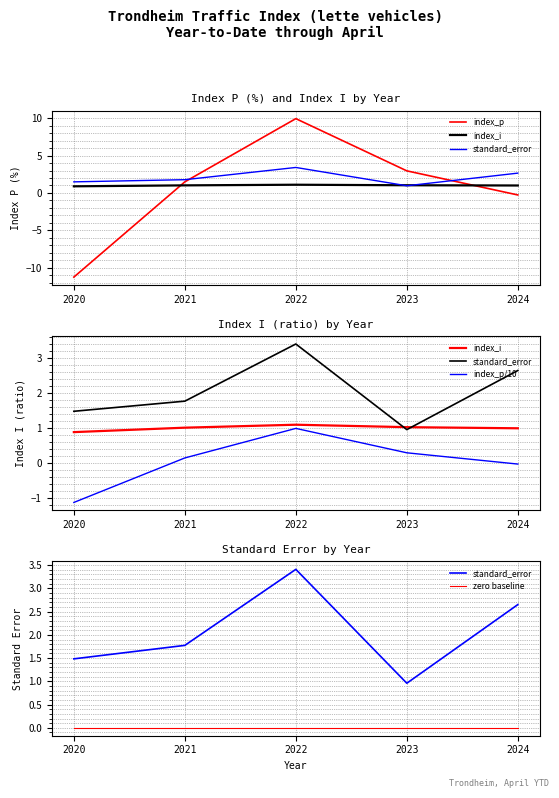

At 2022, list the series in order from largest to smallest.

index_p, standard_error, index_i, index_p/10, zero baseline